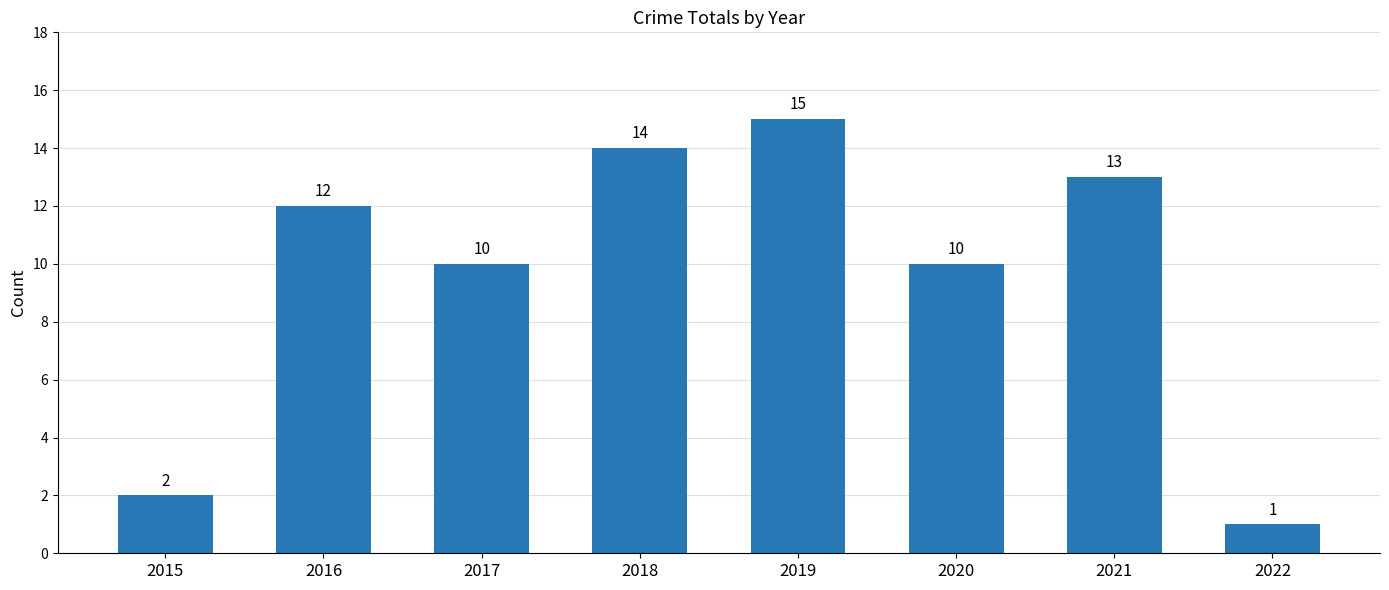

Reading left to right, what are all the values shown in this chart?

2015=2	2016=12	2017=10	2018=14	2019=15	2020=10	2021=13	2022=1